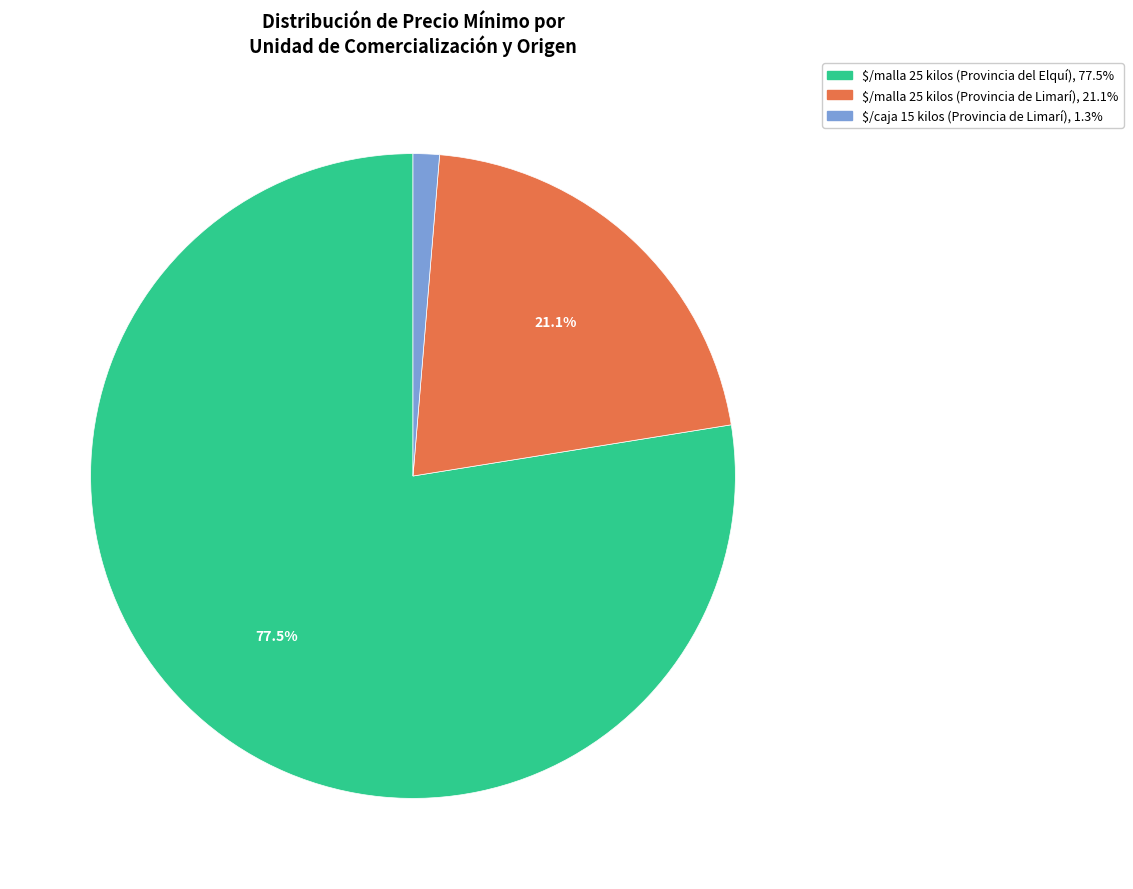

Count the number of slices in the pie.

3